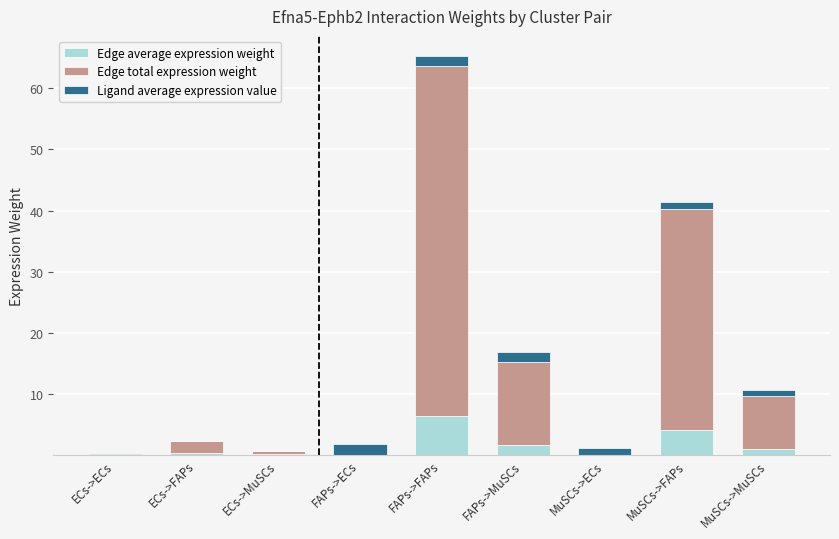

At which category is the sum across all series the highest?

FAPs->FAPs